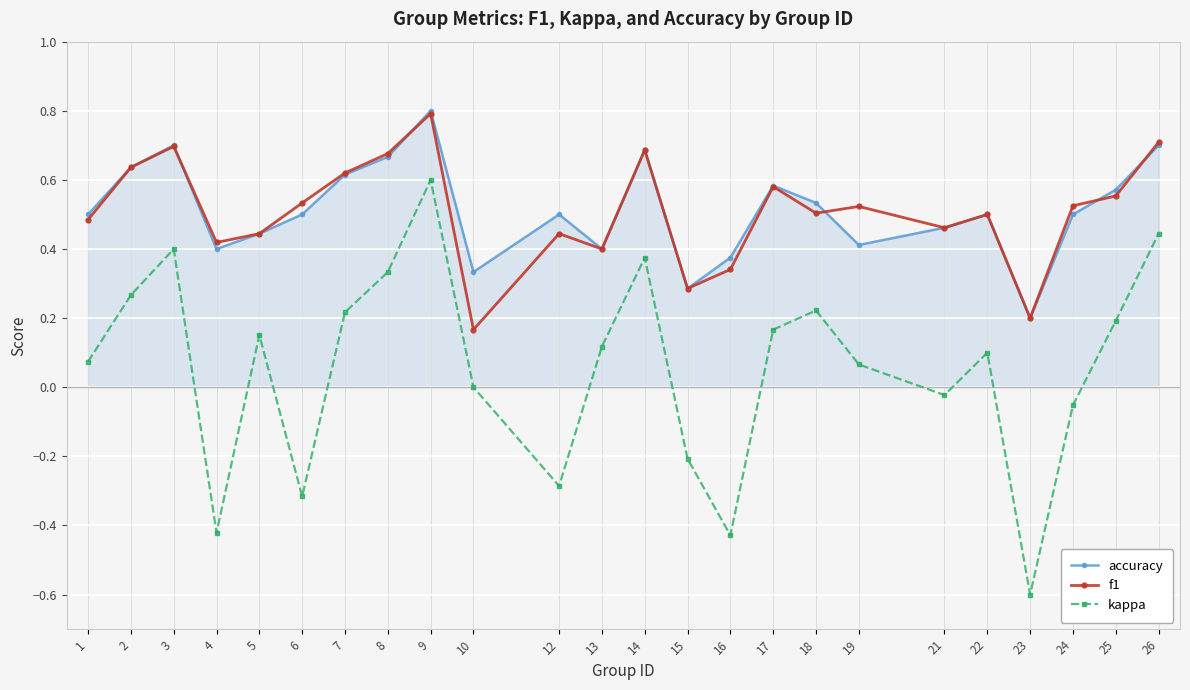

Does the chart have visible grid lines?

Yes